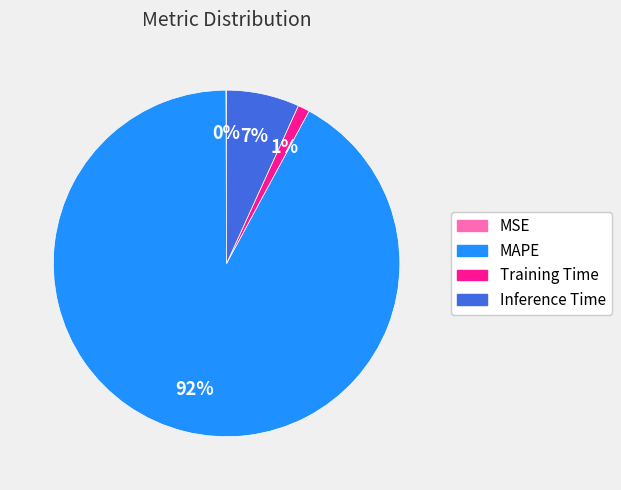

Which has a higher value, Training Time or MAPE?

MAPE